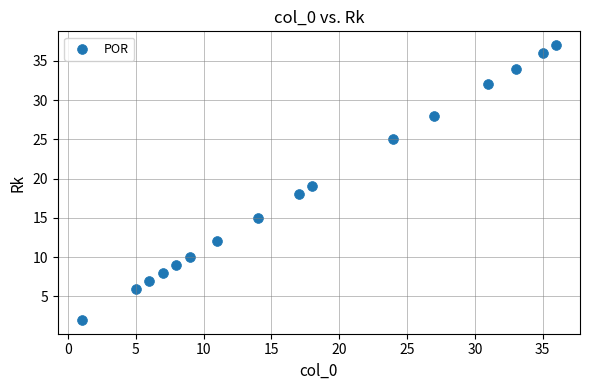

What is the range of Y values (max minus min)?

35